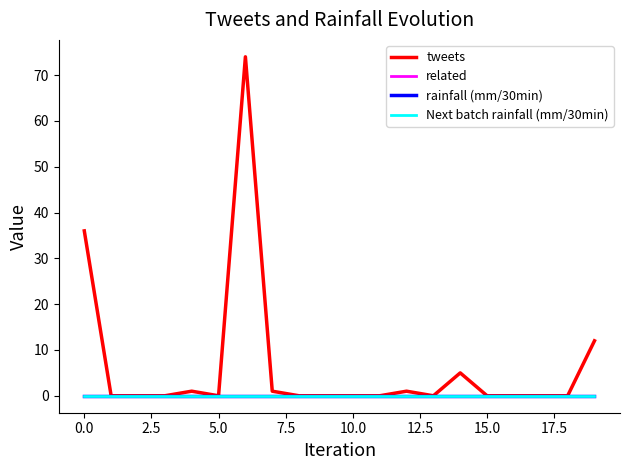

What is the greatest value displayed?

74